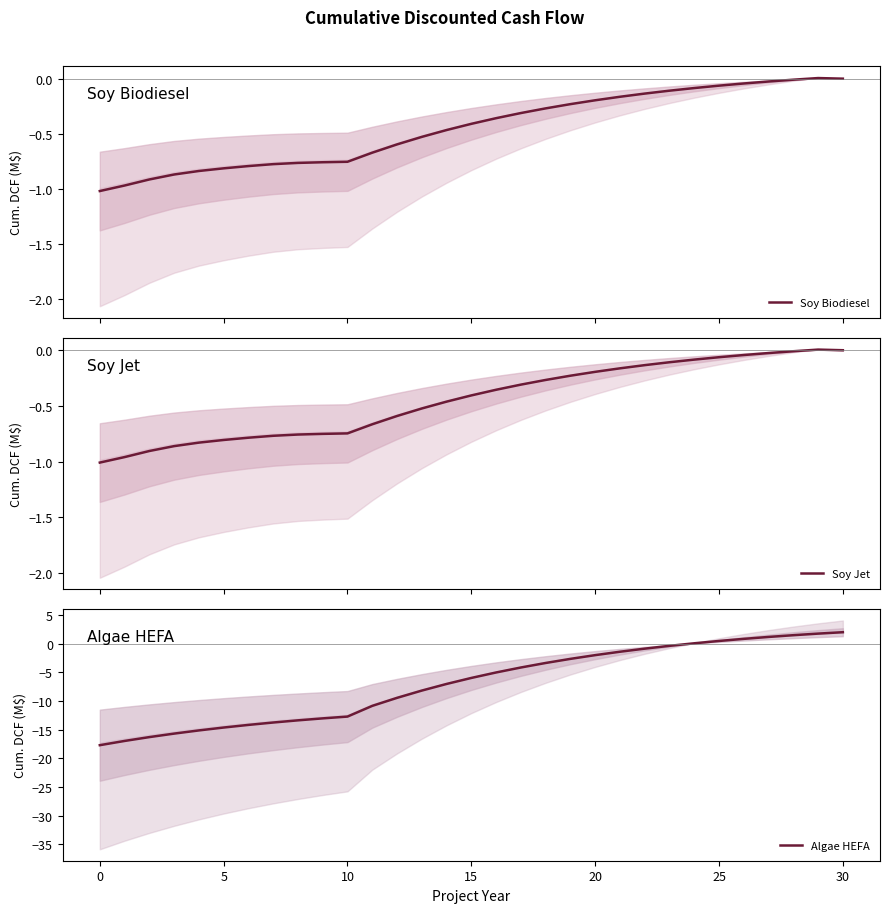

How many times do Algae HEFA and Soy Biodiesel cross each other?

1